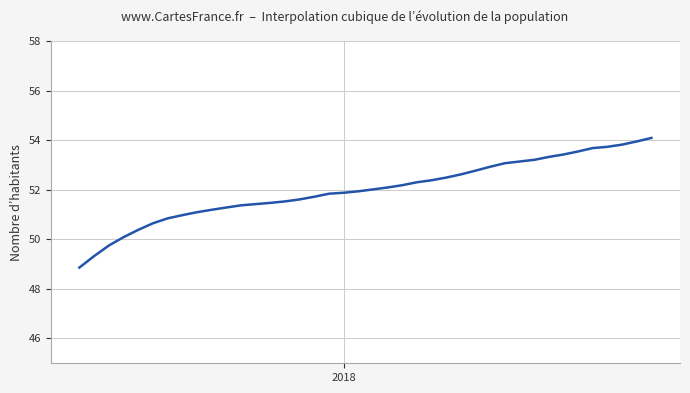

What is the minimum value shown in the chart?

48.9